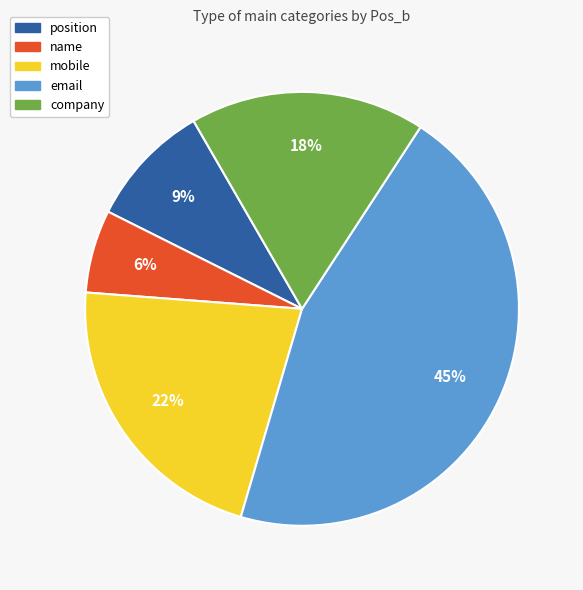

The position slice represents 9% of the pie. True or false?

True